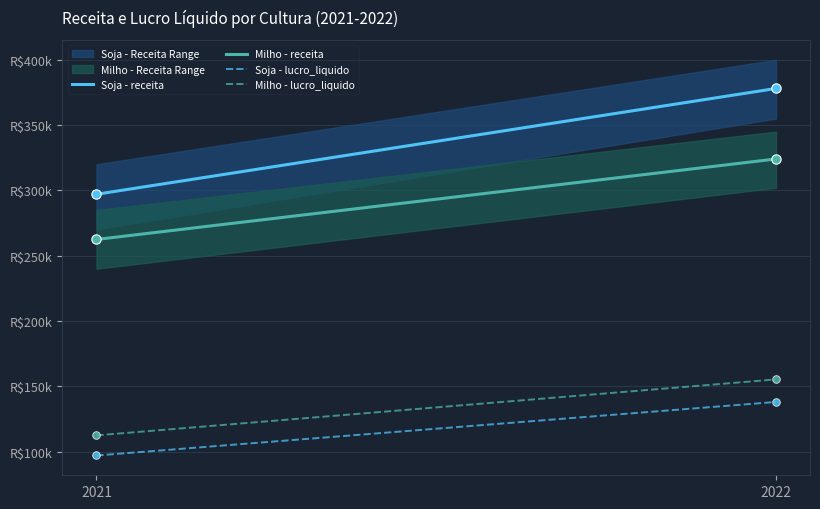

Which series has the largest total across all categories?

Soja - receita